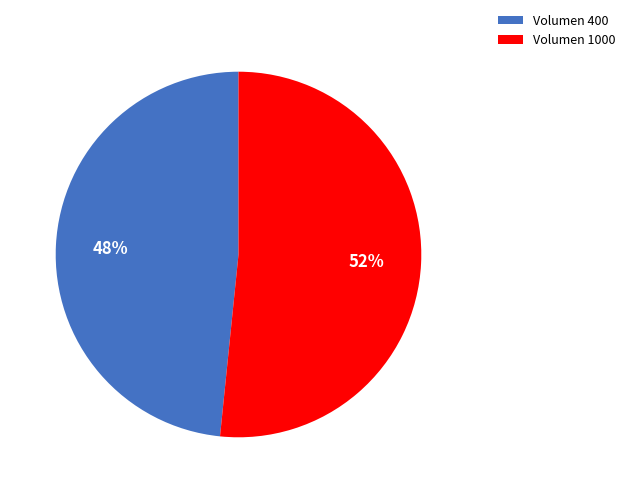

How many slices are in this pie chart?

2